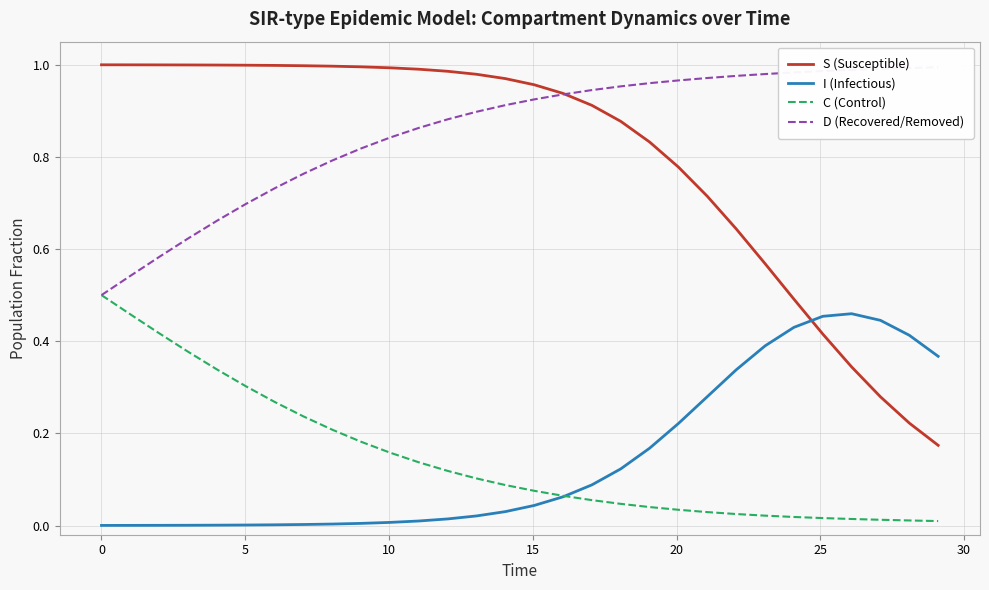

How many lines are shown in the chart?

4